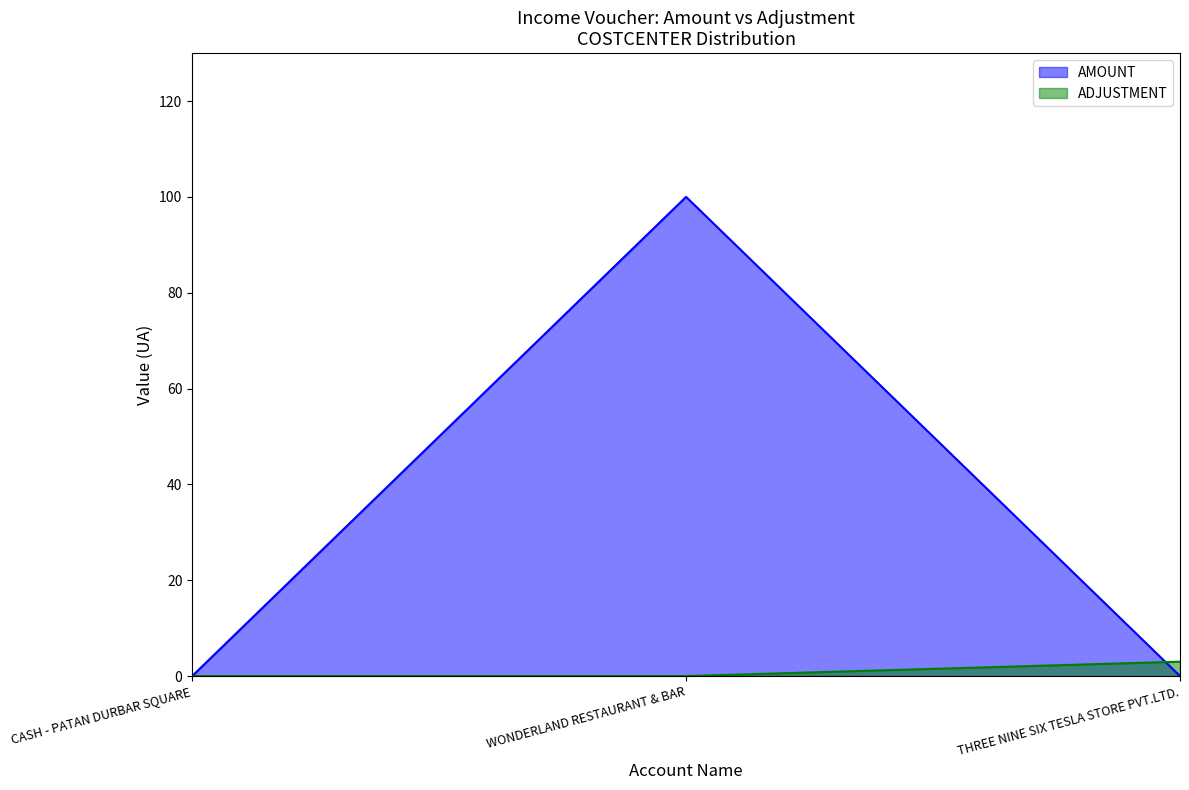

Reading left to right, what are all the values shown in this chart?

AMOUNT: CASH - PATAN DURBAR SQUARE=0	WONDERLAND RESTAURANT & BAR=100	THREE NINE SIX TESLA STORE PVT.LTD.=0
ADJUSTMENT: CASH - PATAN DURBAR SQUARE=0	WONDERLAND RESTAURANT & BAR=0	THREE NINE SIX TESLA STORE PVT.LTD.=3